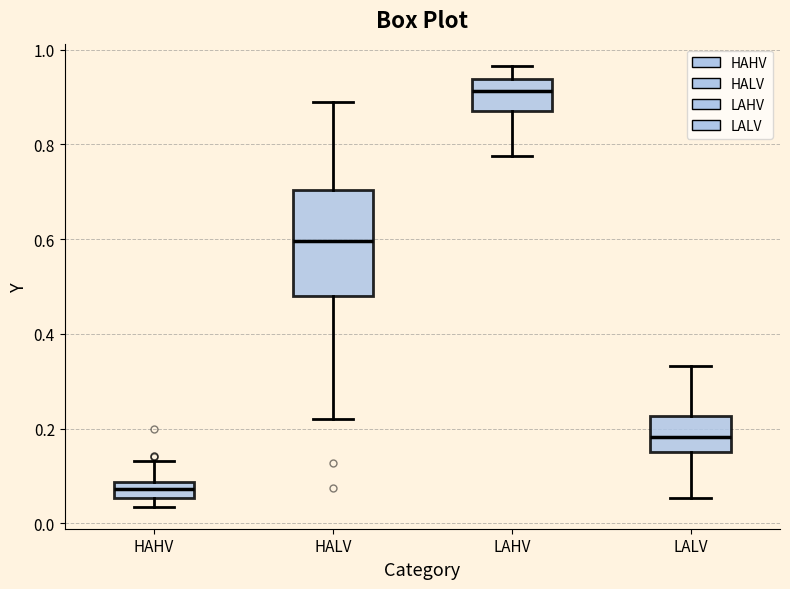

Reading left to right, read every box against the y-axis: the position of its median line, the range the box covers, and the ends of its whiskers. The values are not printed on the chart, so give them approximately, as read against the axis.

HAHV: median 0.08 (inside the box), box 0.06 to 0.08, whiskers 0.04 to 0.14
HALV: median 0.60, box 0.48 to 0.70, whiskers 0.22 to 0.90
LAHV: median 0.92, box 0.88 to 0.94, whiskers 0.78 to 0.96
LALV: median 0.18, box 0.16 to 0.22, whiskers 0.06 to 0.34